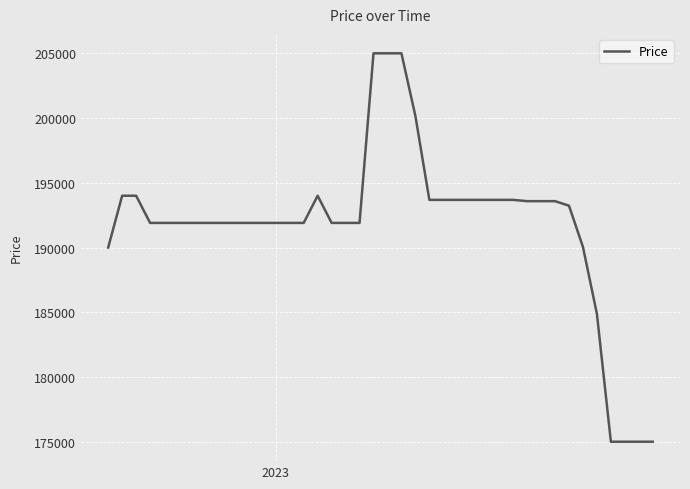

What is the difference between the maximum and minimum values?

30000